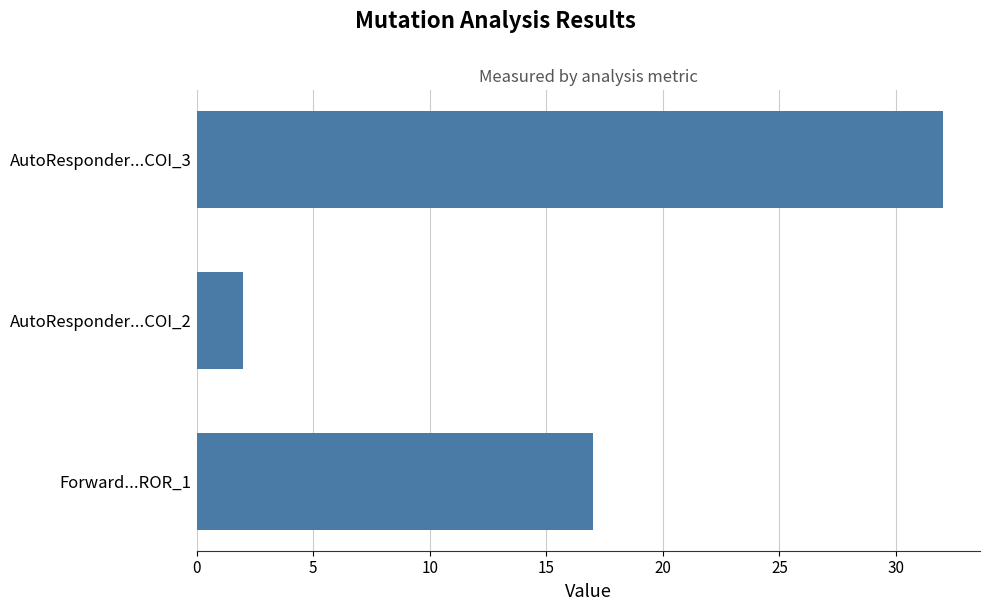

Does the chart contain stacked bars?

No